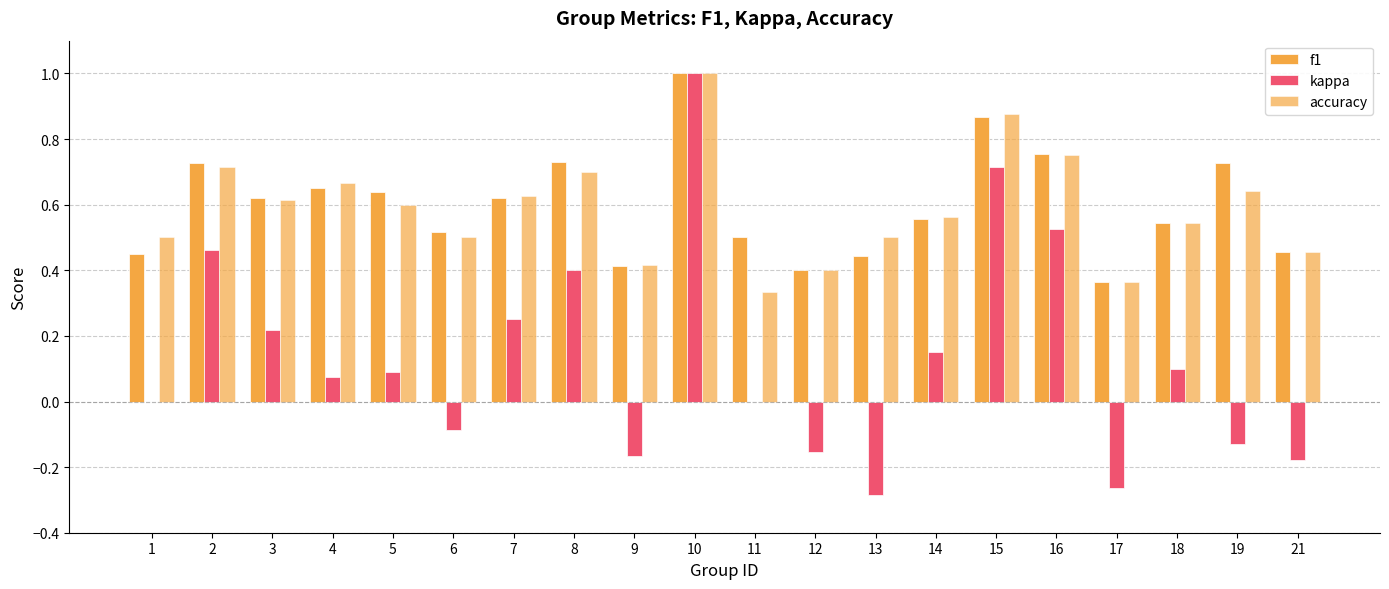

Which series has the largest total across all categories?

f1